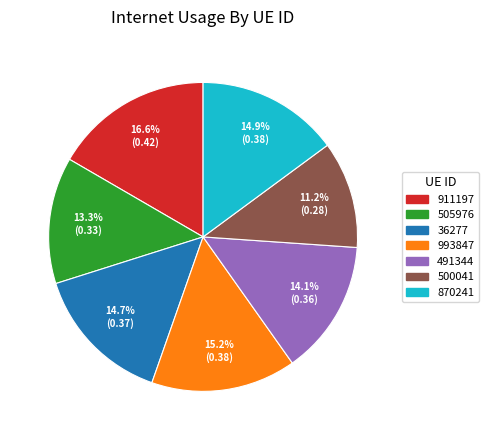

Which slice is the smallest?

500041